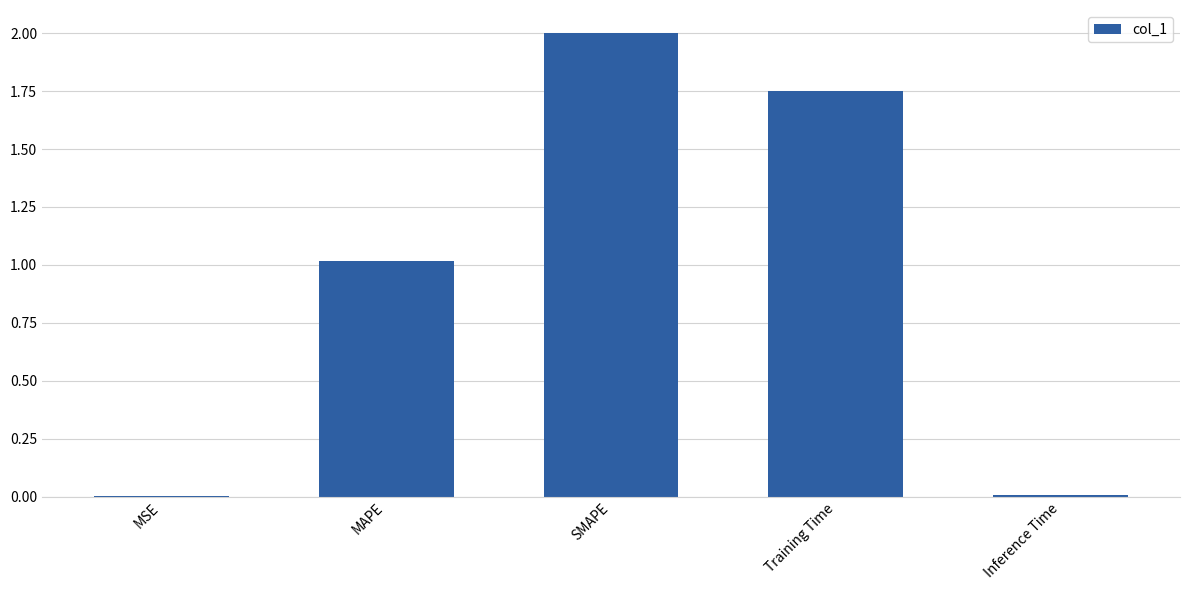

What is the greatest value displayed?

2.0